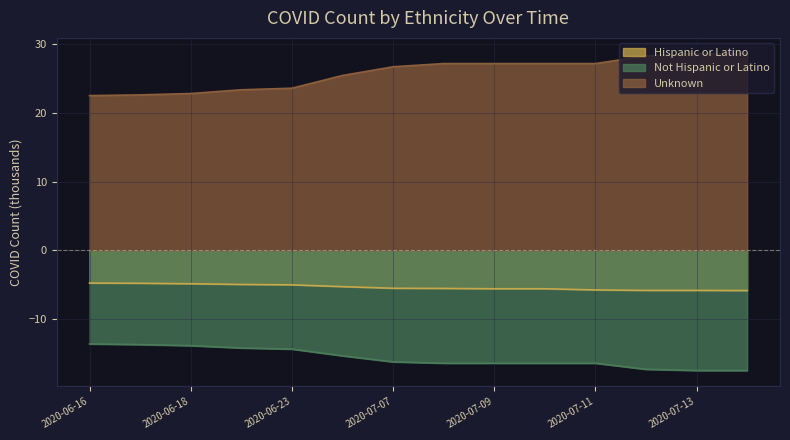

True or false: Unknown has a value of 6.9 at 2020-07-08.

False